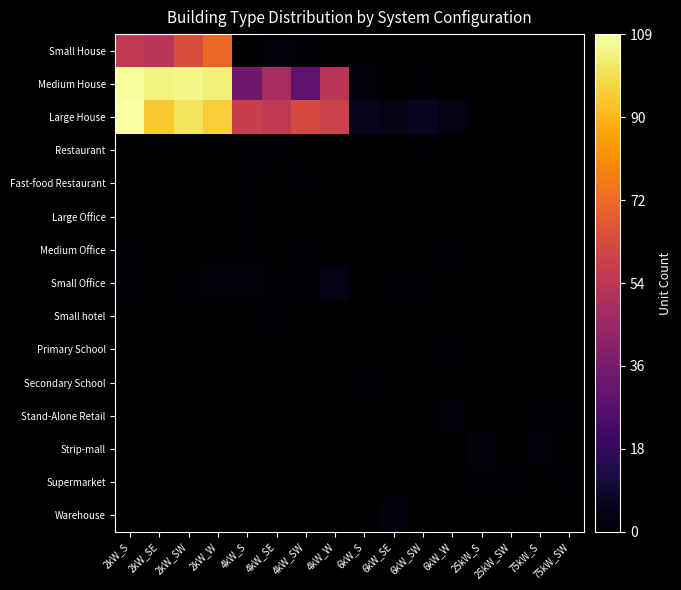

Reading right to left, transcribe all the data shown in this chart.

Small House: 75kW_SW=0	75kW_S=0	25kW_SW=0	25kW_S=0	6kW_W=0	6kW_SW=0	6kW_SE=0	6kW_S=0	4kW_W=0	4kW_SW=1	4kW_SE=2	4kW_S=0	2kW_W=72	2kW_SW=64	2kW_SE=54	2kW_S=56
Medium House: 75kW_SW=0	75kW_S=0	25kW_SW=0	25kW_S=0	6kW_W=0	6kW_SW=1	6kW_SE=0	6kW_S=2	4kW_W=54	4kW_SW=30	4kW_SE=49	4kW_S=34	2kW_W=104	2kW_SW=106	2kW_SE=105	2kW_S=108
Large House: 75kW_SW=0	75kW_S=0	25kW_SW=0	25kW_S=0	6kW_W=3	6kW_SW=6	6kW_SE=4	6kW_S=5	4kW_W=59	4kW_SW=63	4kW_SE=56	4kW_S=58	2kW_W=96	2kW_SW=101	2kW_SE=95	2kW_S=109
Restaurant: 75kW_SW=0	75kW_S=0	25kW_SW=0	25kW_S=0	6kW_W=0	6kW_SW=1	6kW_SE=0	6kW_S=0	4kW_W=0	4kW_SW=0	4kW_SE=1	4kW_S=1	2kW_W=0	2kW_SW=0	2kW_SE=0	2kW_S=0
Fast-food Restaurant: 75kW_SW=0	75kW_S=0	25kW_SW=0	25kW_S=0	6kW_W=0	6kW_SW=0	6kW_SE=0	6kW_S=0	4kW_W=0	4kW_SW=1	4kW_SE=0	4kW_S=1	2kW_W=0	2kW_SW=0	2kW_SE=0	2kW_S=0
Large Office: 75kW_SW=0	75kW_S=0	25kW_SW=0	25kW_S=0	6kW_W=0	6kW_SW=0	6kW_SE=0	6kW_S=0	4kW_W=0	4kW_SW=0	4kW_SE=0	4kW_S=1	2kW_W=0	2kW_SW=0	2kW_SE=0	2kW_S=0
Medium Office: 75kW_SW=0	75kW_S=0	25kW_SW=0	25kW_S=0	6kW_W=1	6kW_SW=0	6kW_SE=0	6kW_S=0	4kW_W=0	4kW_SW=1	4kW_SE=0	4kW_S=1	2kW_W=0	2kW_SW=0	2kW_SE=0	2kW_S=1
Small Office: 75kW_SW=0	75kW_S=0	25kW_SW=0	25kW_S=0	6kW_W=0	6kW_SW=1	6kW_SE=1	6kW_S=0	4kW_W=3	4kW_SW=1	4kW_SE=1	4kW_S=2	2kW_W=2	2kW_SW=1	2kW_SE=0	2kW_S=1
Small hotel: 75kW_SW=0	75kW_S=0	25kW_SW=0	25kW_S=0	6kW_W=0	6kW_SW=0	6kW_SE=0	6kW_S=0	4kW_W=0	4kW_SW=0	4kW_SE=1	4kW_S=0	2kW_W=0	2kW_SW=0	2kW_SE=0	2kW_S=0
Primary School: 75kW_SW=0	75kW_S=0	25kW_SW=0	25kW_S=0	6kW_W=1	6kW_SW=0	6kW_SE=0	6kW_S=0	4kW_W=0	4kW_SW=0	4kW_SE=0	4kW_S=0	2kW_W=0	2kW_SW=0	2kW_SE=0	2kW_S=0
Secondary School: 75kW_SW=0	75kW_S=0	25kW_SW=0	25kW_S=0	6kW_W=0	6kW_SW=0	6kW_SE=0	6kW_S=1	4kW_W=0	4kW_SW=0	4kW_SE=0	4kW_S=0	2kW_W=0	2kW_SW=0	2kW_SE=0	2kW_S=0
Stand-Alone Retail: 75kW_SW=1	75kW_S=1	25kW_SW=0	25kW_S=0	6kW_W=2	6kW_SW=0	6kW_SE=0	6kW_S=0	4kW_W=0	4kW_SW=0	4kW_SE=0	4kW_S=0	2kW_W=0	2kW_SW=0	2kW_SE=0	2kW_S=0
Strip-mall: 75kW_SW=0	75kW_S=2	25kW_SW=0	25kW_S=2	6kW_W=0	6kW_SW=0	6kW_SE=0	6kW_S=0	4kW_W=0	4kW_SW=0	4kW_SE=0	4kW_S=0	2kW_W=0	2kW_SW=0	2kW_SE=0	2kW_S=0
Supermarket: 75kW_SW=1	75kW_S=0	25kW_SW=1	25kW_S=1	6kW_W=0	6kW_SW=0	6kW_SE=0	6kW_S=0	4kW_W=0	4kW_SW=0	4kW_SE=0	4kW_S=0	2kW_W=0	2kW_SW=0	2kW_SE=0	2kW_S=0
Warehouse: 75kW_SW=0	75kW_S=0	25kW_SW=0	25kW_S=0	6kW_W=0	6kW_SW=0	6kW_SE=2	6kW_S=0	4kW_W=0	4kW_SW=0	4kW_SE=0	4kW_S=0	2kW_W=0	2kW_SW=0	2kW_SE=0	2kW_S=0